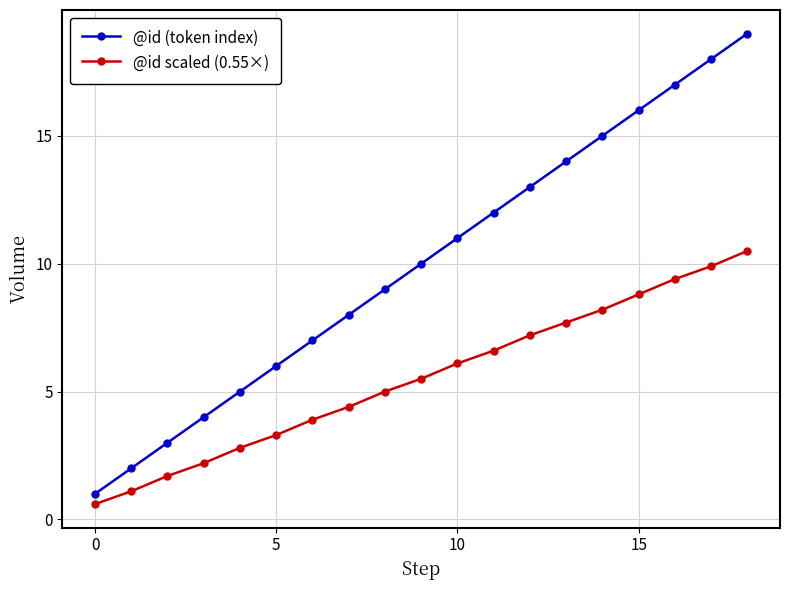

List the series in order of their overall mean, highest first.

@id (token index), @id scaled (0.55×)